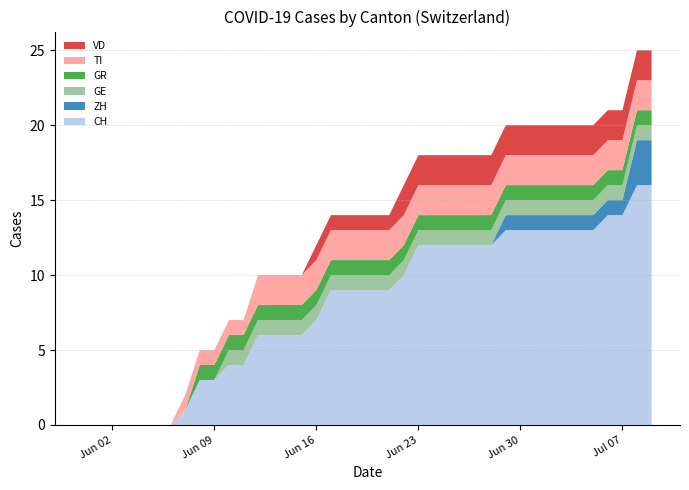

Reading left to right, transcribe all the data shown in this chart.

CH: 0	0	0	0	0	0	0	1	3	3	4	4	6	6	6	6	7	9	9	9	9	9	10	12	12	12	12	12	12	13	13	13	13	13	13	13	14	14	16	16
ZH: 0	0	0	0	0	0	0	0	0	0	0	0	0	0	0	0	0	0	0	0	0	0	0	0	0	0	0	0	0	1	1	1	1	1	1	1	1	1	3	3
GE: 0	0	0	0	0	0	0	0	0	0	1	1	1	1	1	1	1	1	1	1	1	1	1	1	1	1	1	1	1	1	1	1	1	1	1	1	1	1	1	1
GR: 0	0	0	0	0	0	0	0	1	1	1	1	1	1	1	1	1	1	1	1	1	1	1	1	1	1	1	1	1	1	1	1	1	1	1	1	1	1	1	1
TI: 0	0	0	0	0	0	0	1	1	1	1	1	2	2	2	2	2	2	2	2	2	2	2	2	2	2	2	2	2	2	2	2	2	2	2	2	2	2	2	2
VD: 0	0	0	0	0	0	0	0	0	0	0	0	0	0	0	0	1	1	1	1	1	1	2	2	2	2	2	2	2	2	2	2	2	2	2	2	2	2	2	2